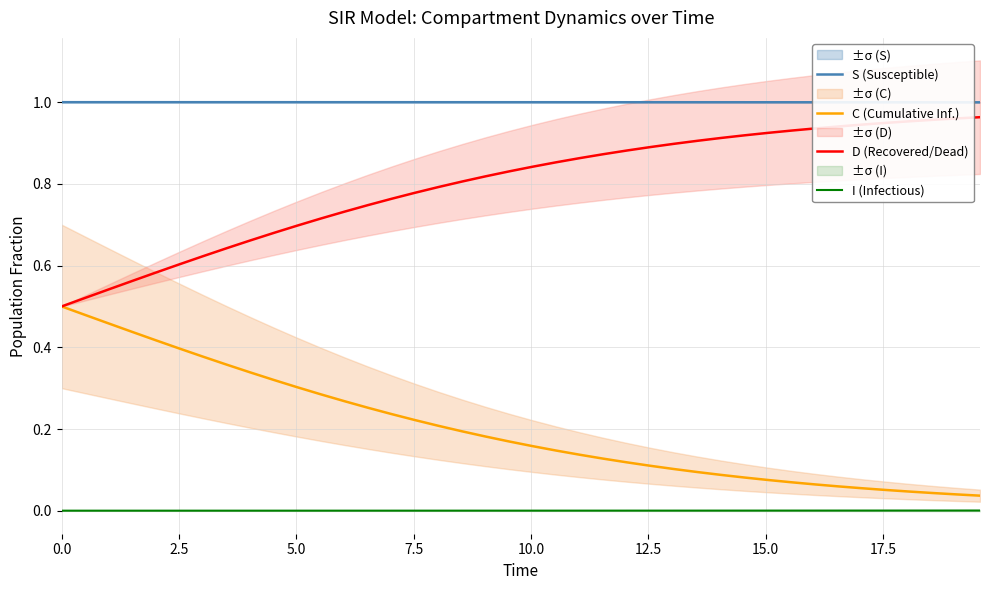

True or false: D (Recovered/Dead) and C (Cumulative Inf.) intersect in this chart.

False